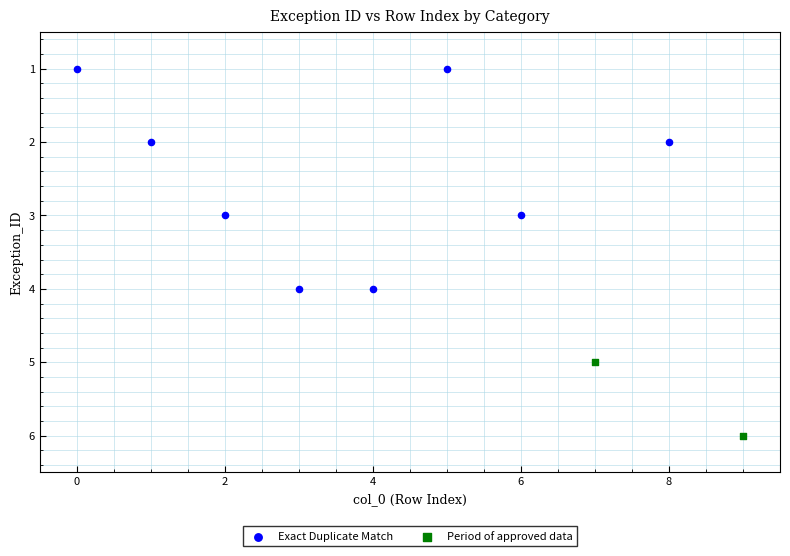

What are all the series names shown in the legend?

Exact Duplicate Match, Period of approved data